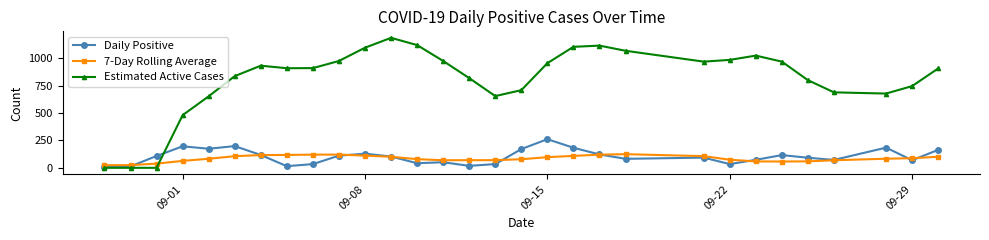

Which series has the largest total across all categories?

Estimated Active Cases